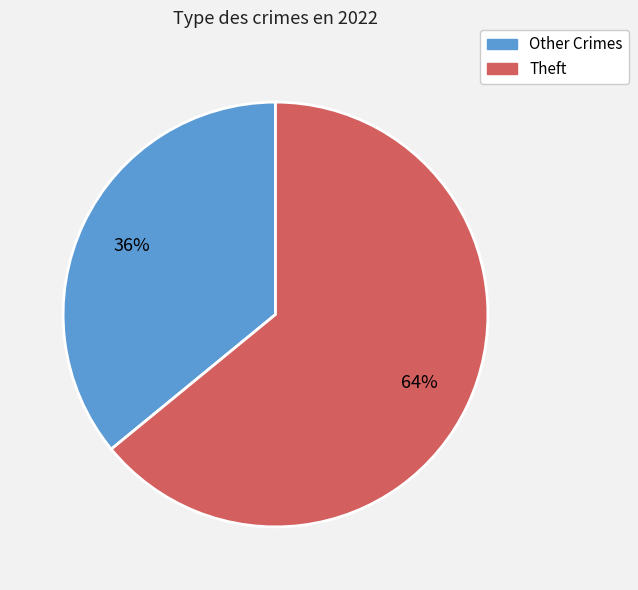

Does any single category account for the majority?

Yes